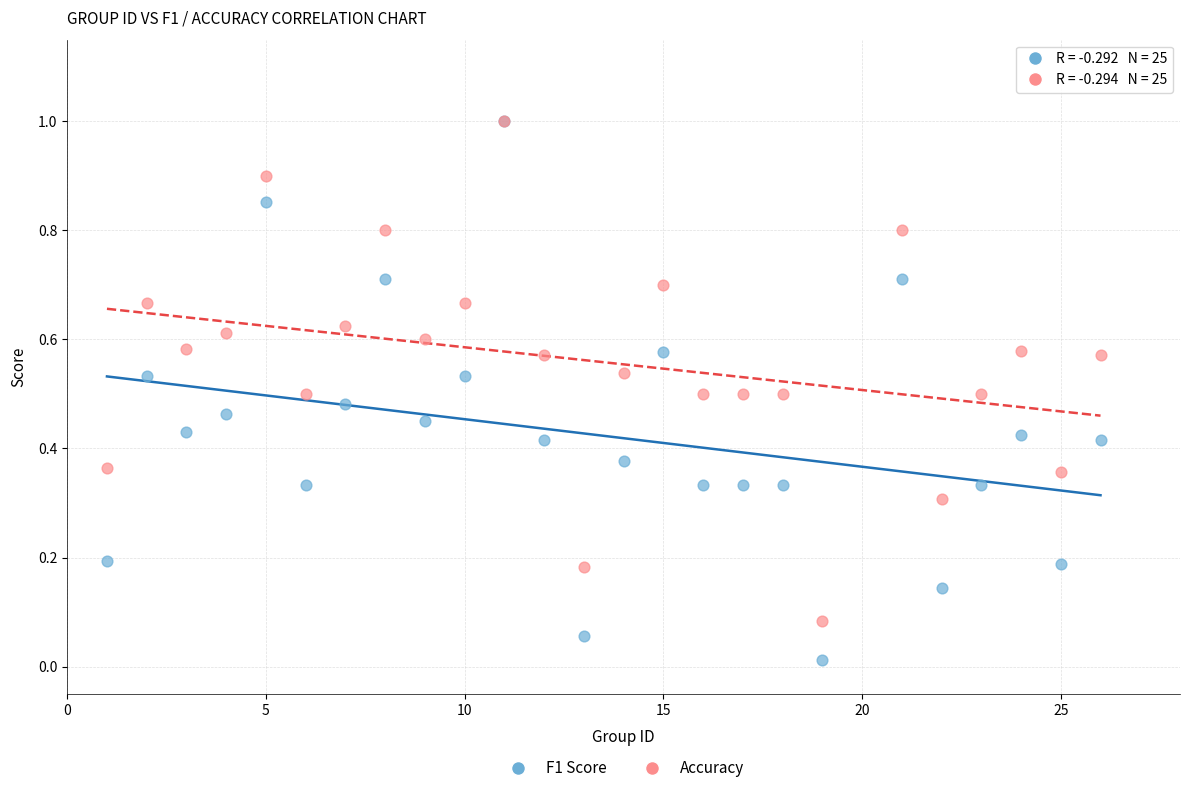

What are all the series names shown in the legend?

F1 Score, Accuracy